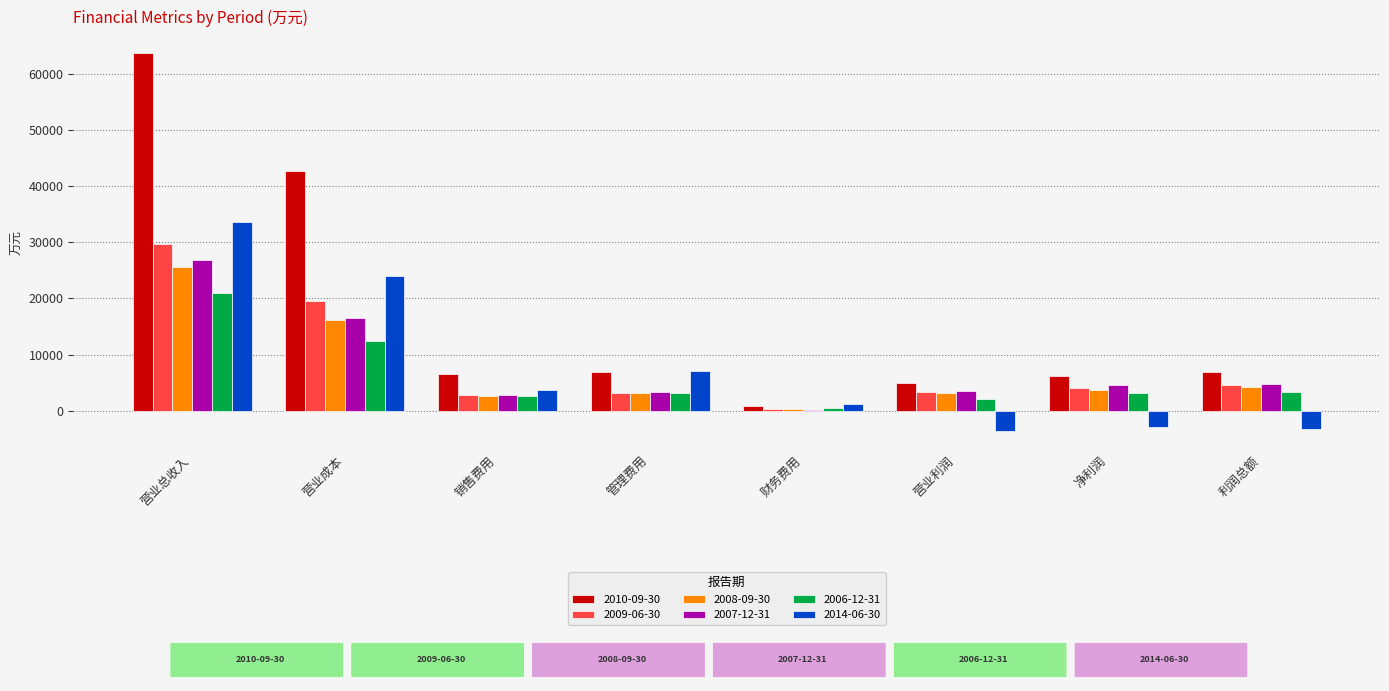

Which series has the largest total across all categories?

2010-09-30